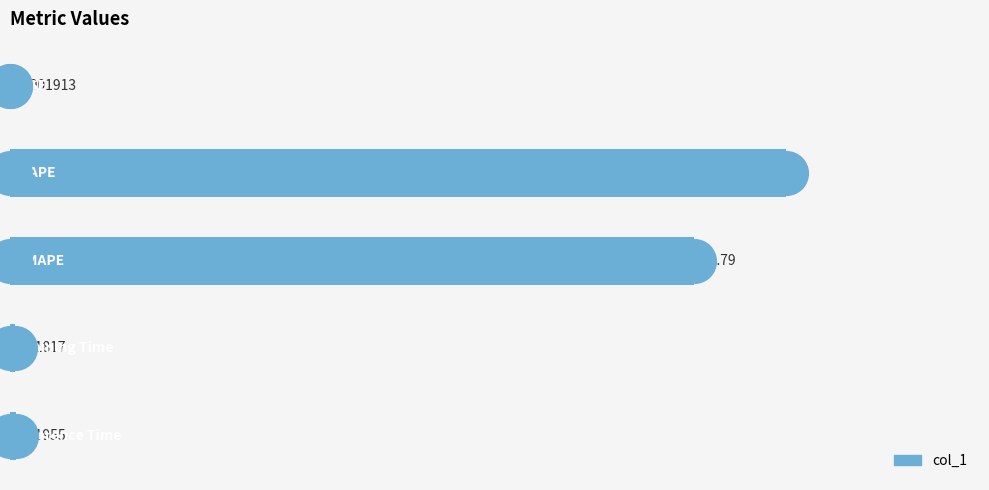

What is the change in value from 1 to 2?

-3.2